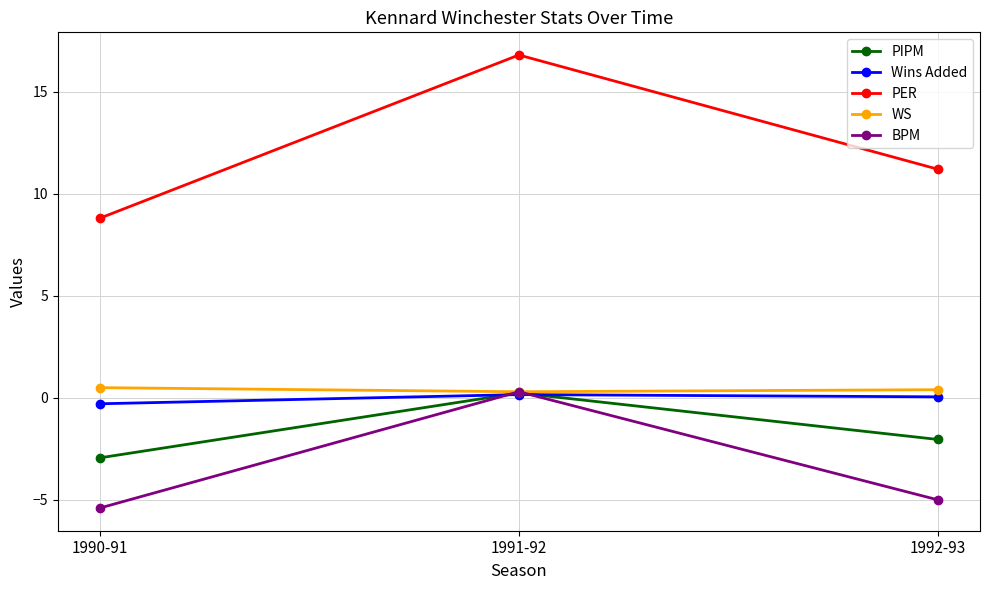

Is it true that PER equals 17.9 at 1992-93?

False